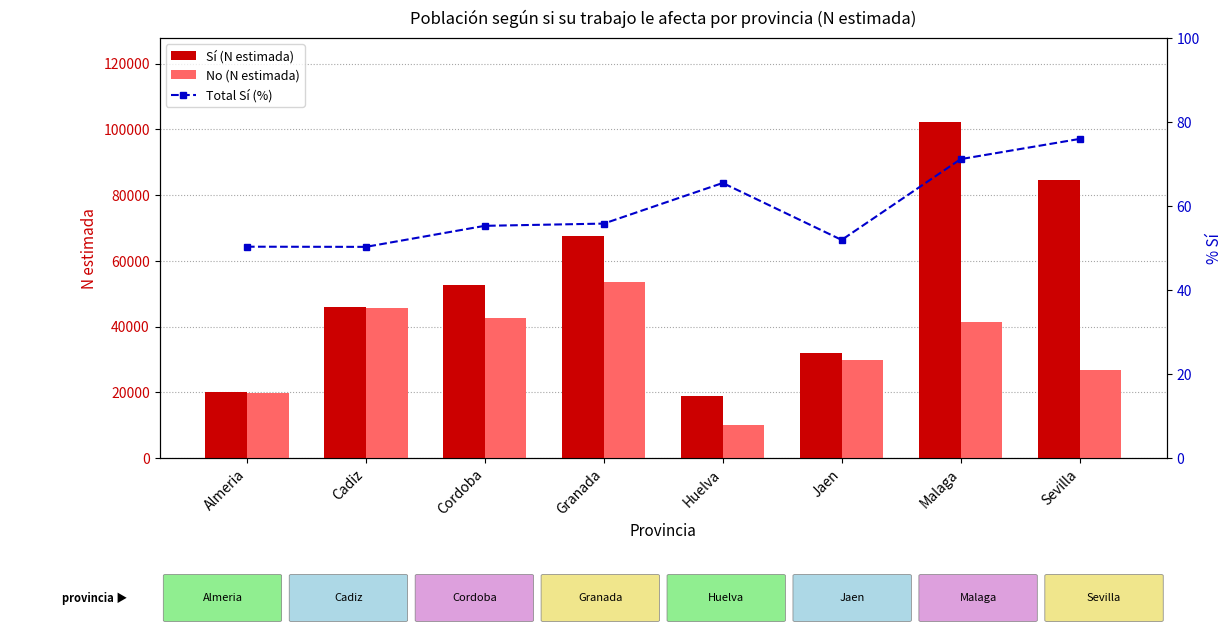

Is it true that No (N estimada) equals 27410.4 at Granada?

False